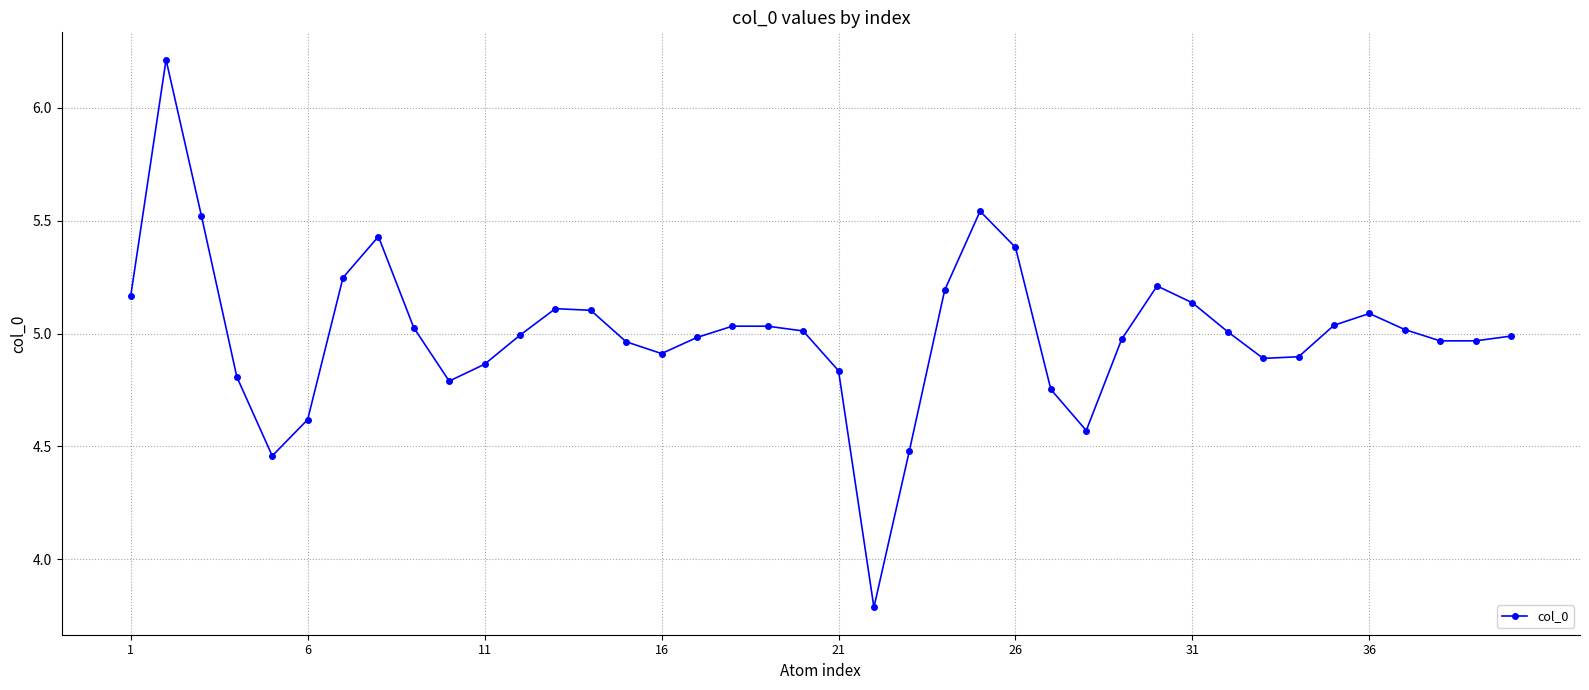

How many data points does each series have?

40